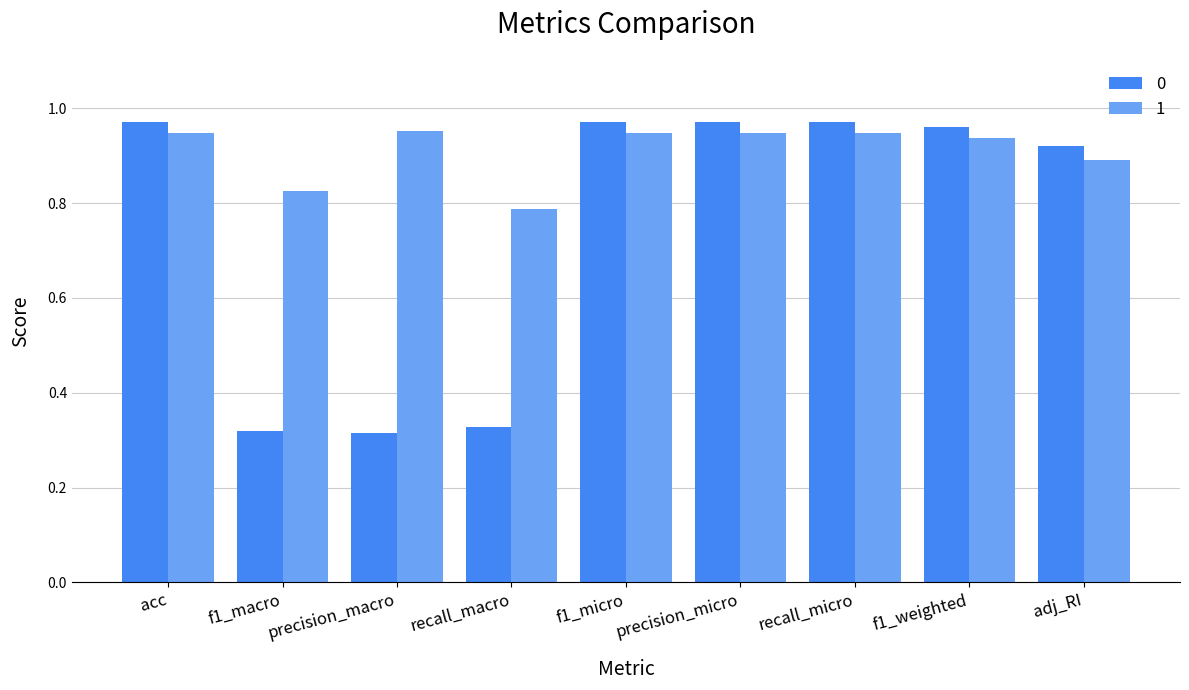

Are the bars grouped side by side (vs. stacked)?

Yes